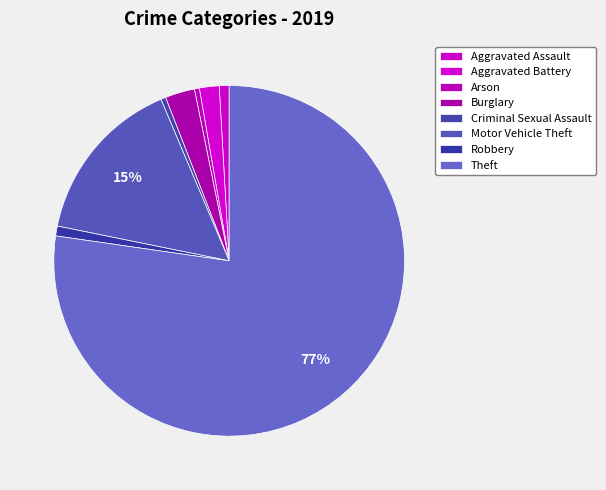

Rank the categories by value from highest to lowest.

Theft, Motor Vehicle Theft, Burglary, Aggravated Battery, Aggravated Assault, Robbery, Arson, Criminal Sexual Assault